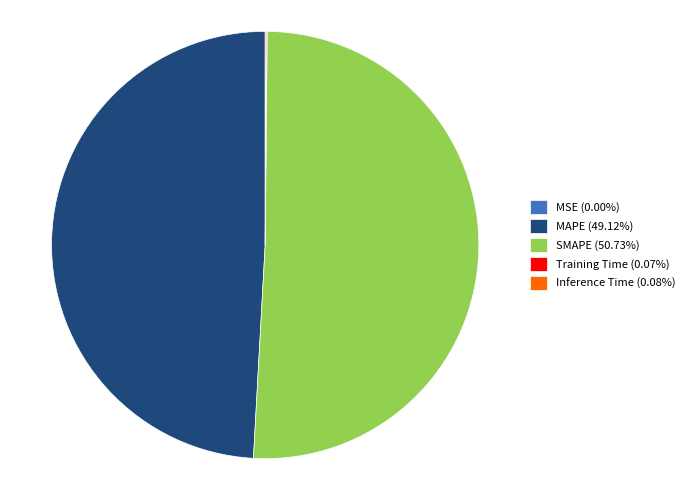

Is there any slice that represents more than half of the pie?

Yes